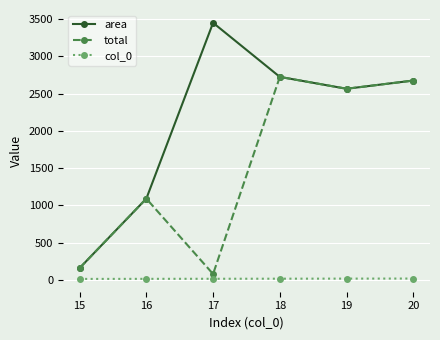

At which category does area reach its first local valley?

19